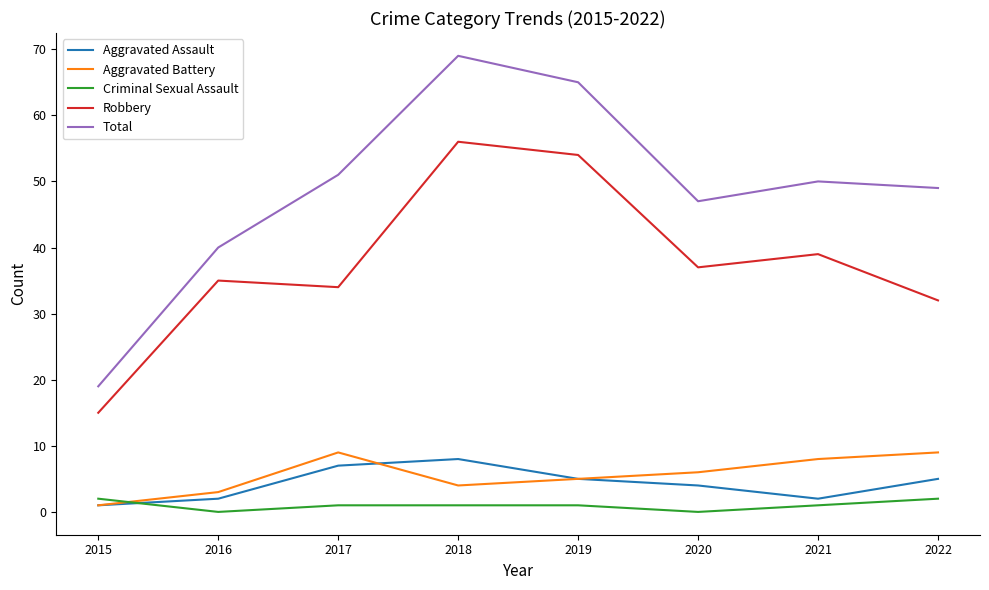

Between 2015 and 2019, which series saw the biggest shift?

Total